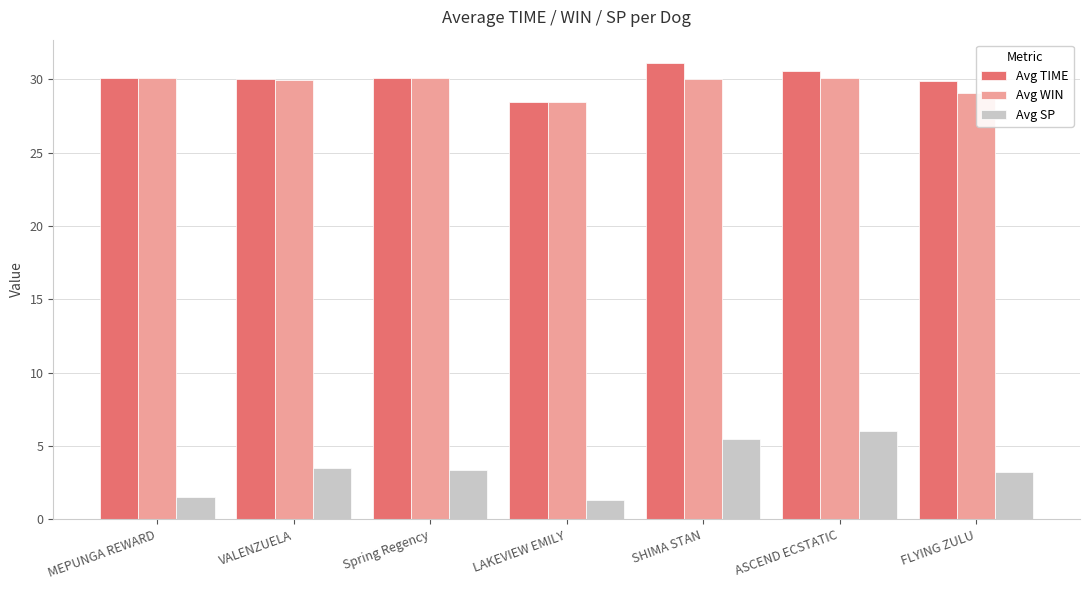

What position from the left is LAKEVIEW EMILY?

4